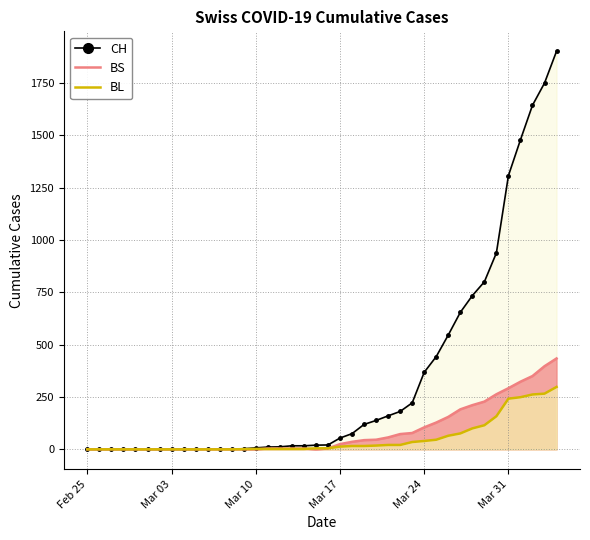

What is the maximum value shown in the chart?

1901